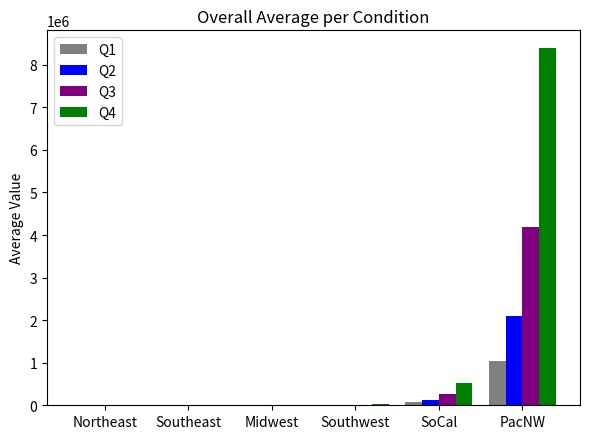

What is the greatest value displayed?

8388608